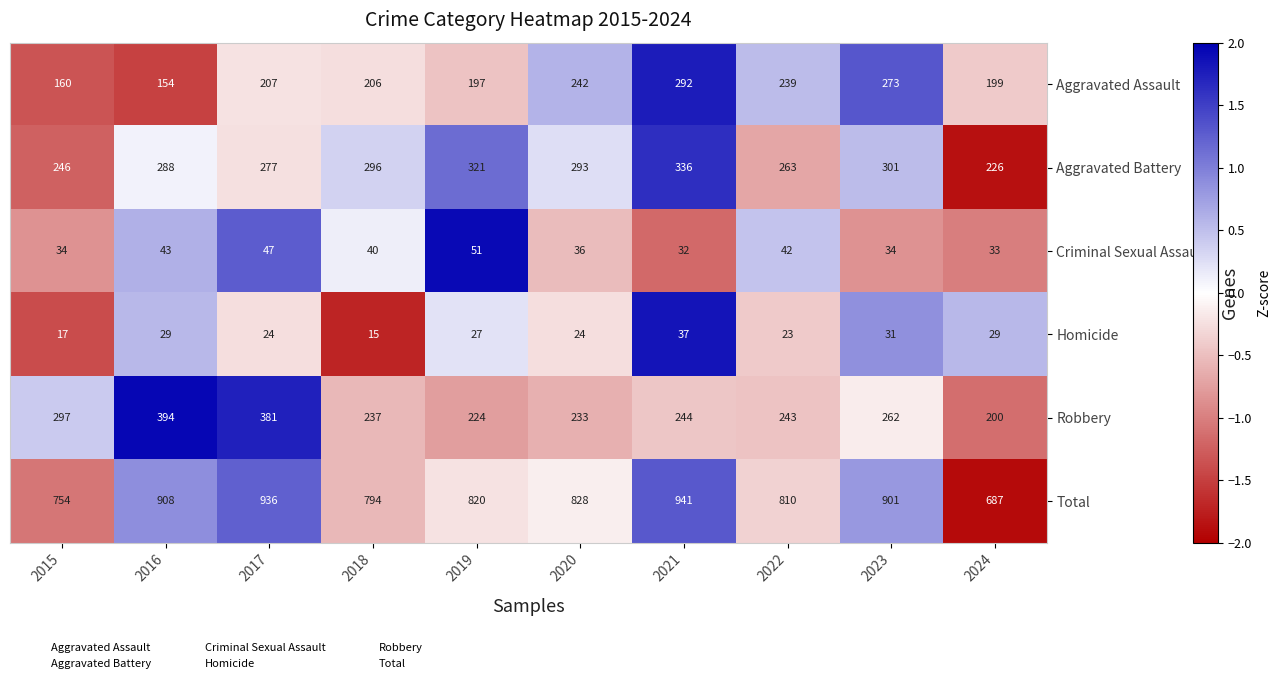

At which label is Aggravated Battery closest to 281?

2017